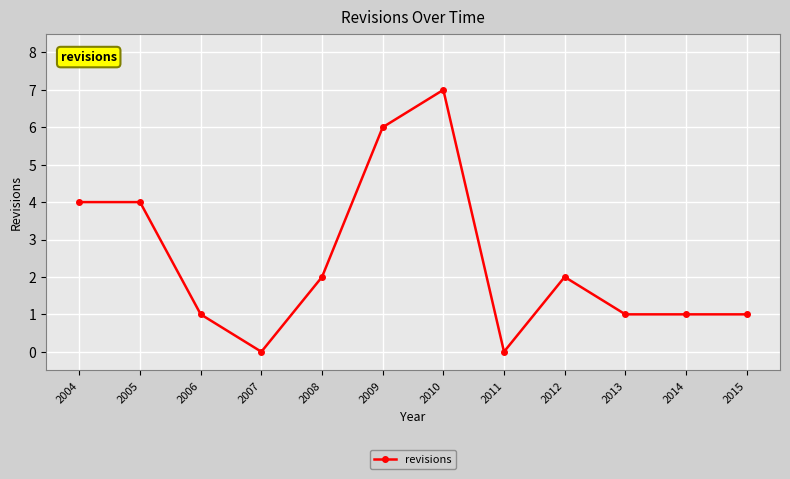

What is the sum of all values?

29